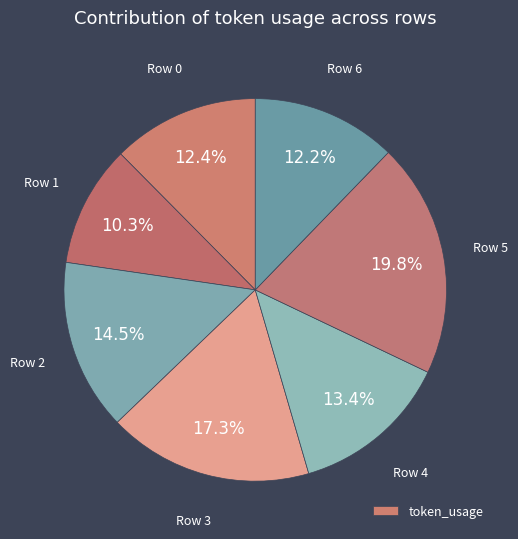

How many slices are in this pie chart?

7